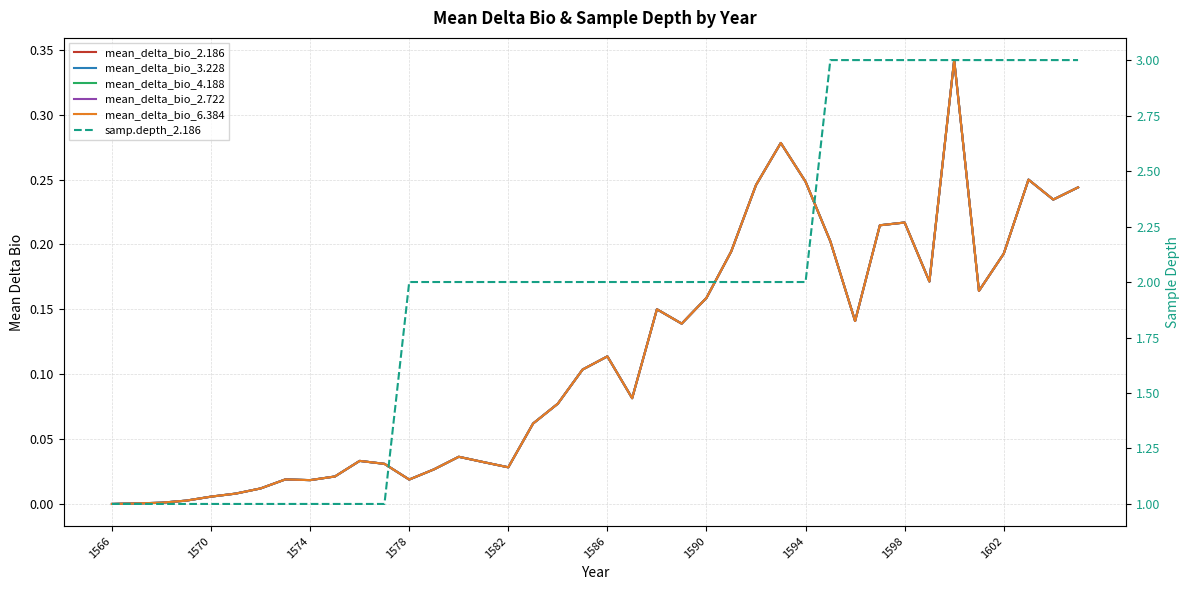

At which category does the chart reach its minimum across all series?

1566